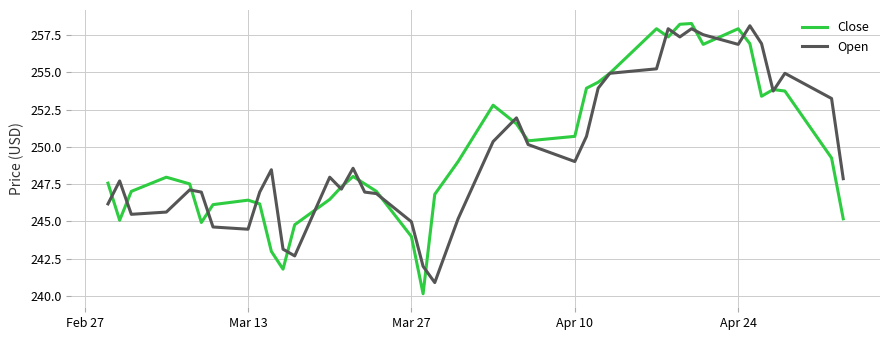

How many series are shown in this chart?

2